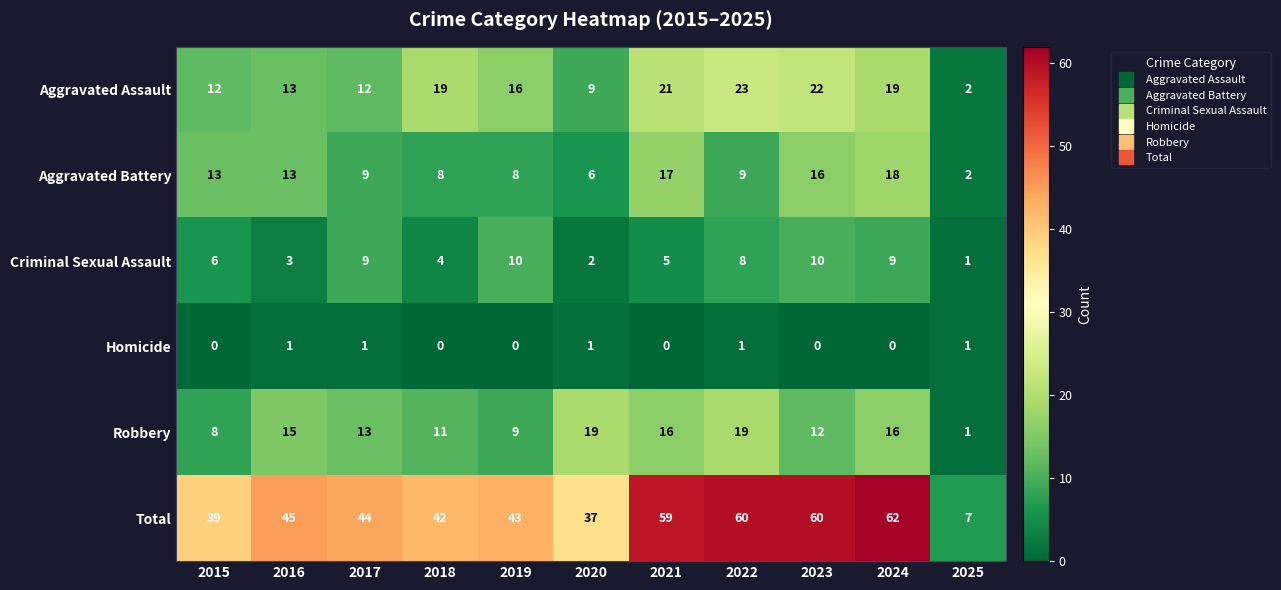

What is the difference between the highest and lowest values at 2022?

59